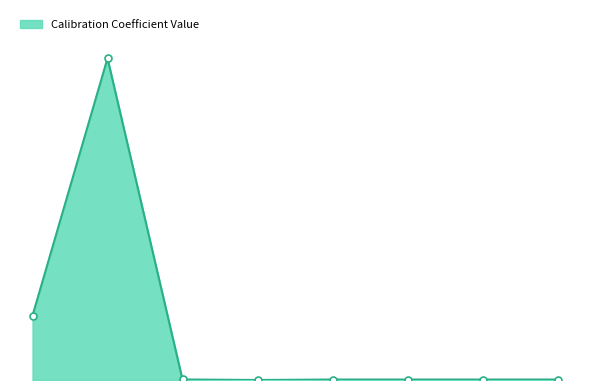

Is this an area chart (filled region under the line)?

Yes